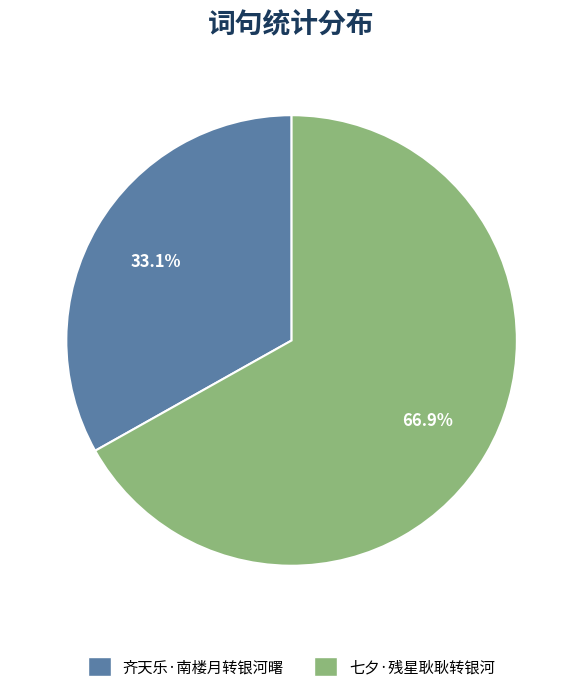

What is the ratio of the value at 七夕·残星耿耿转银河 to the value at 齐天乐·南楼月转银河曙?

2.0